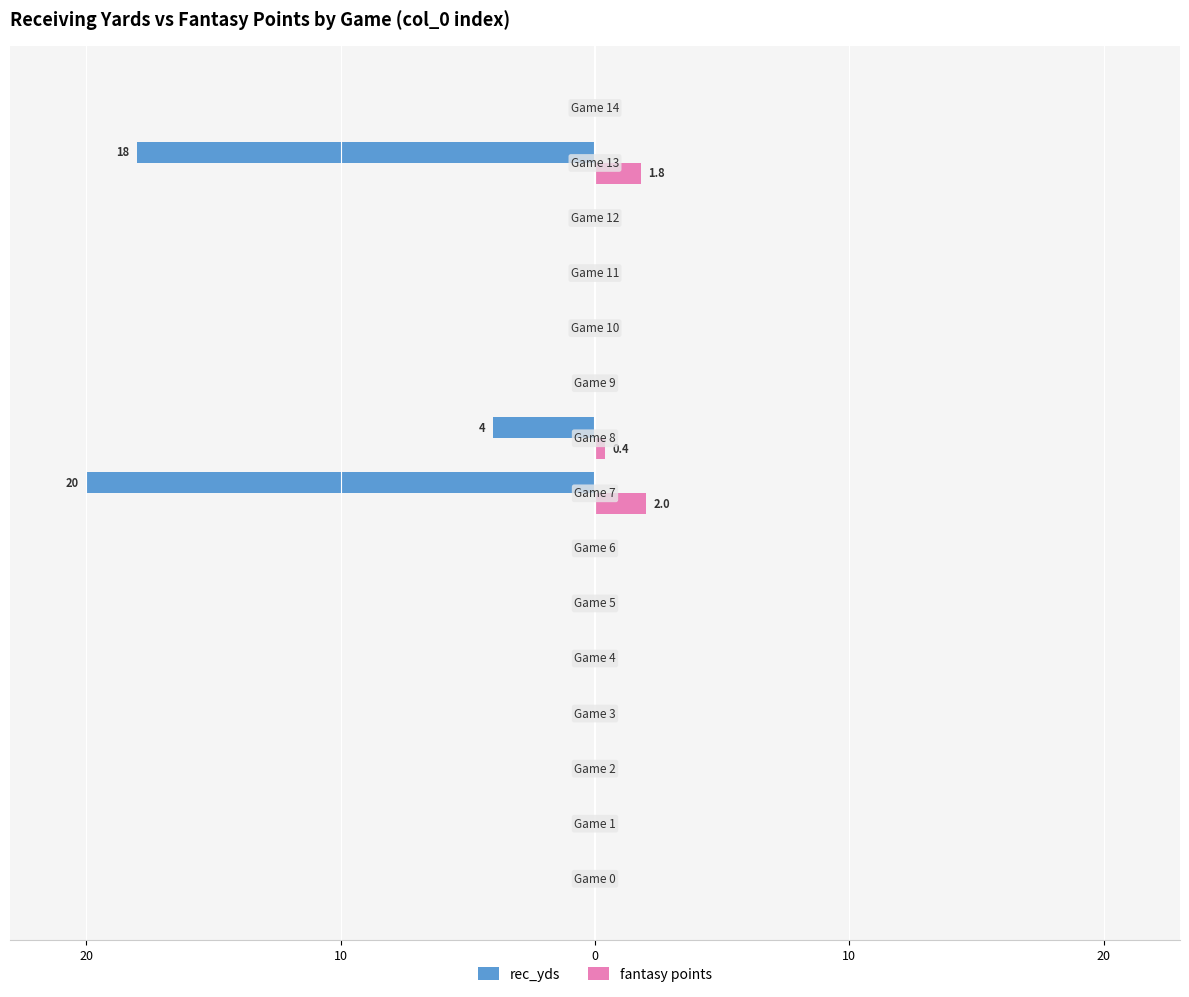

What are all the series names shown in the legend?

rec_yds, fantasy points